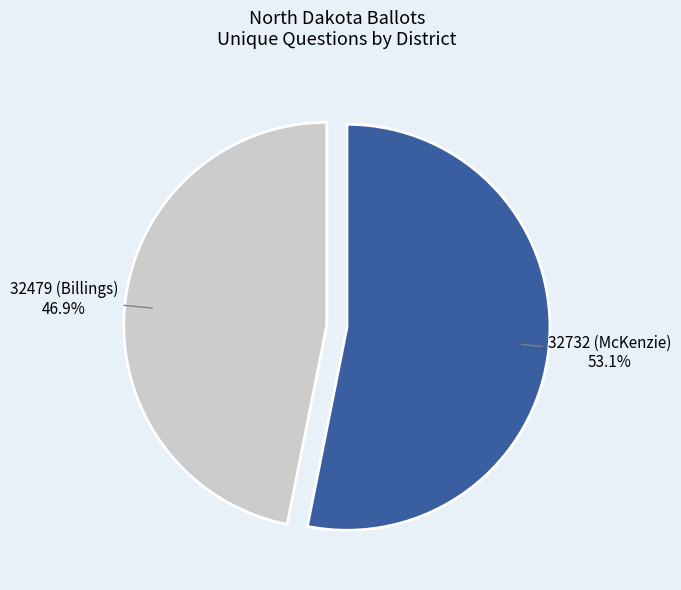

How many slices are in this pie chart?

2